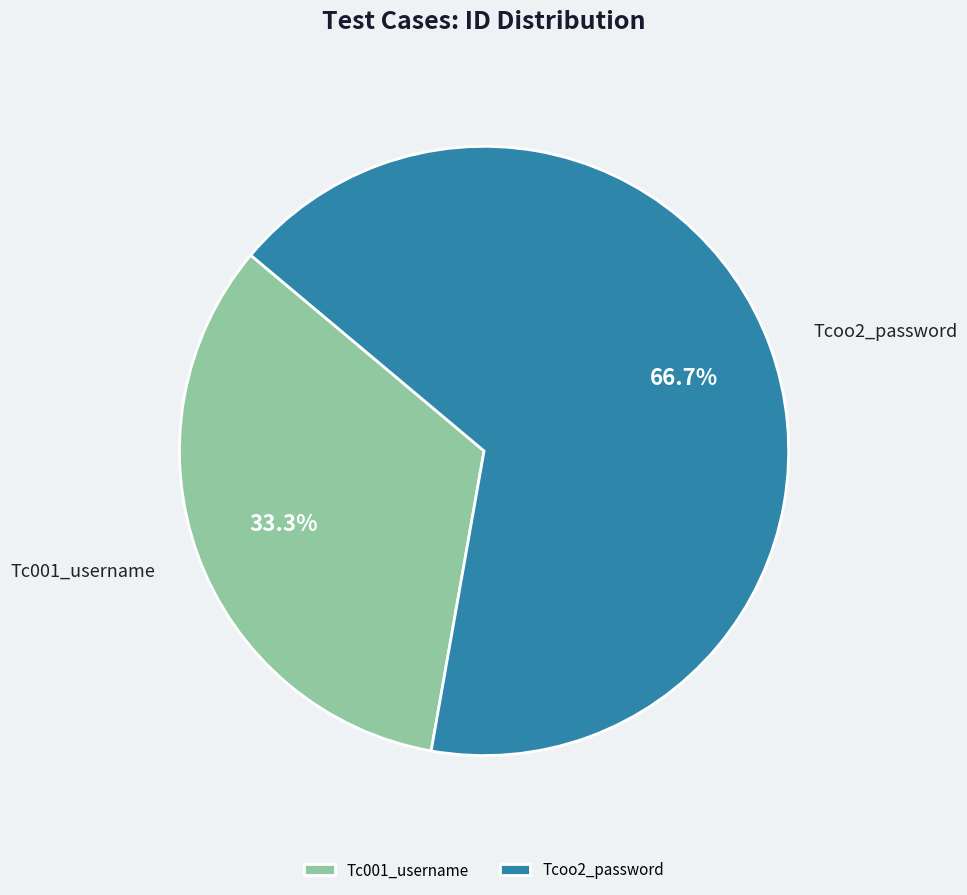

Between Tc001_username and Tcoo2_password, which is larger?

Tcoo2_password